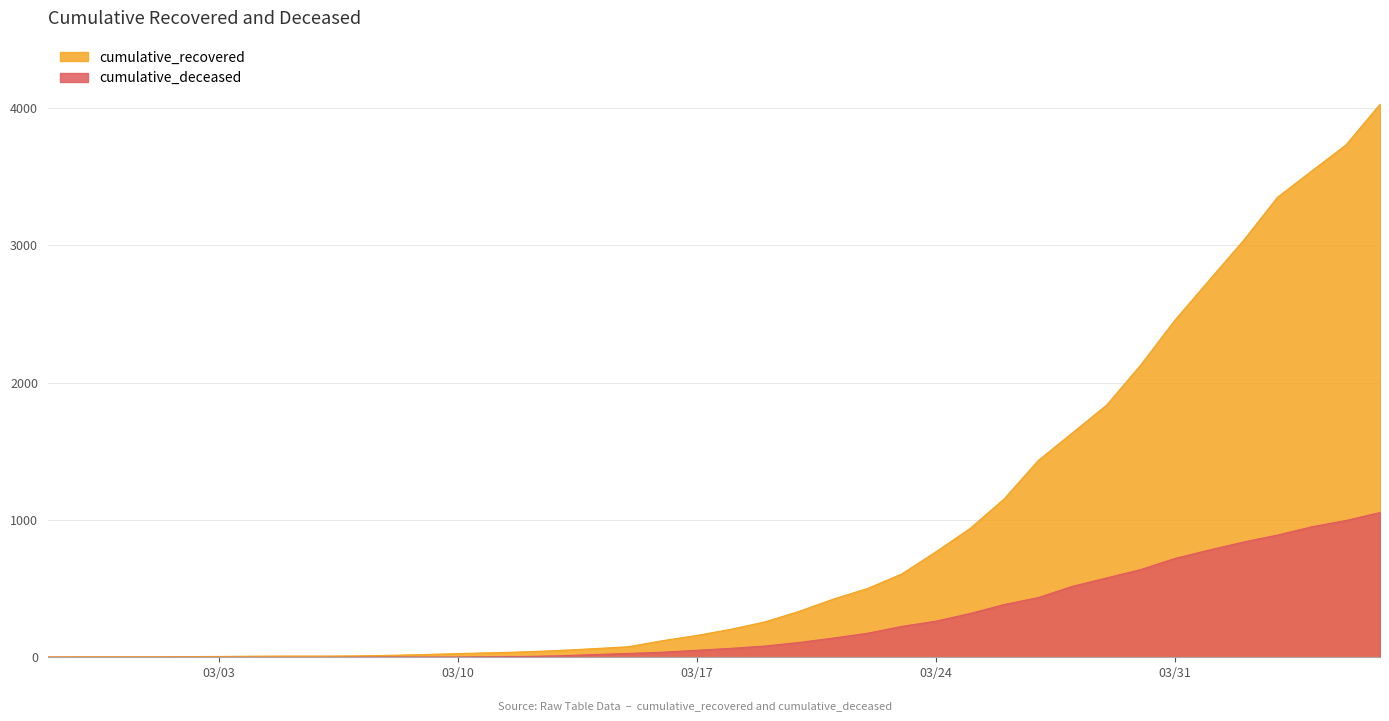

What is the greatest value displayed?

4027